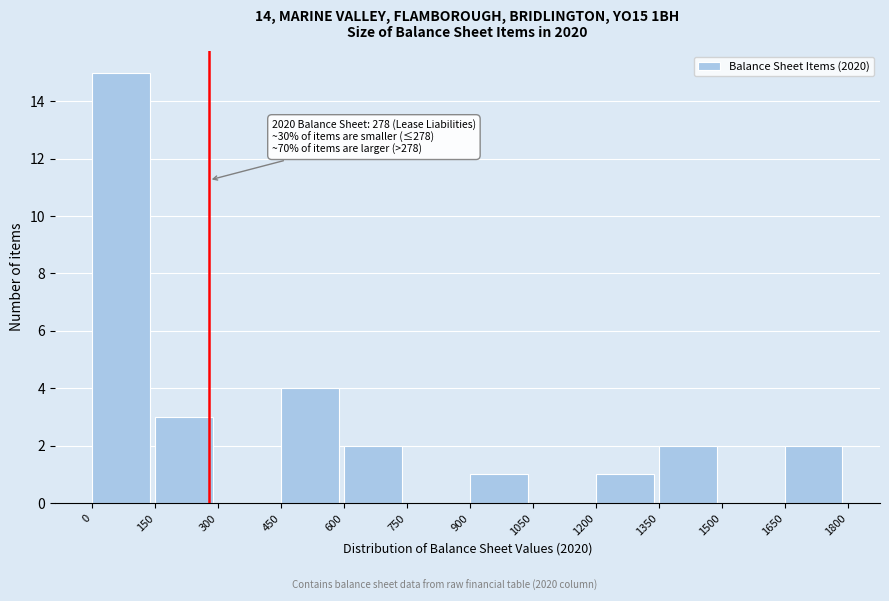

Which range on the x-axis has the tallest bar?

0 to 150